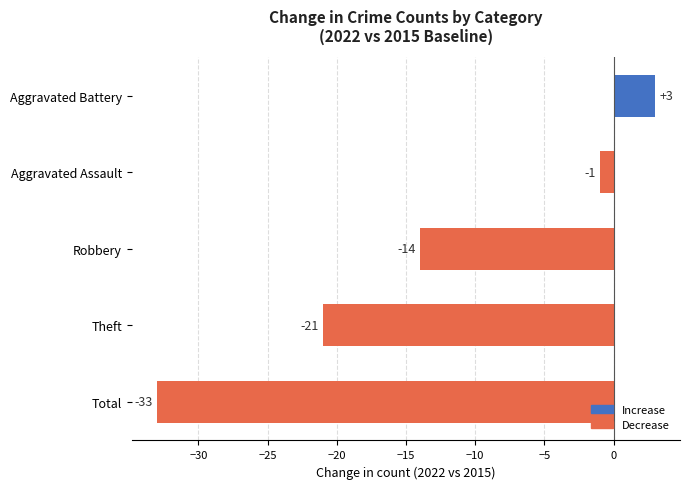

What is the difference between the second highest and second lowest values?

20